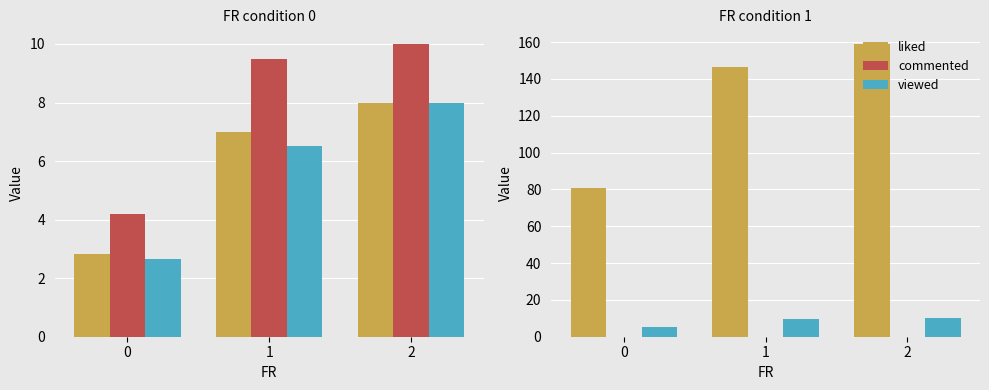

Is it true that viewed equals 10.0 at 2?

True